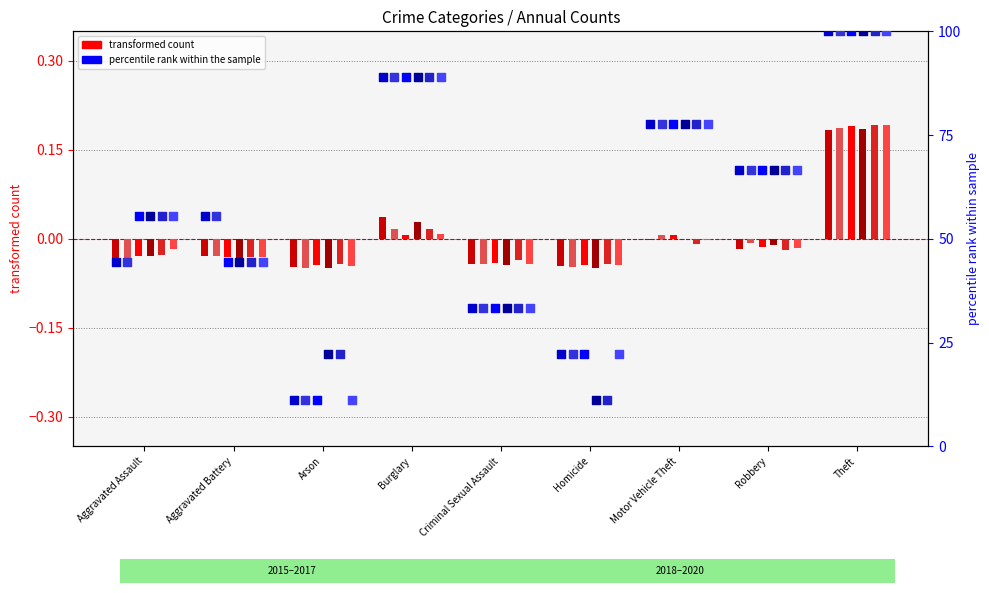

At how many categories does at least one series exceed 0?

3